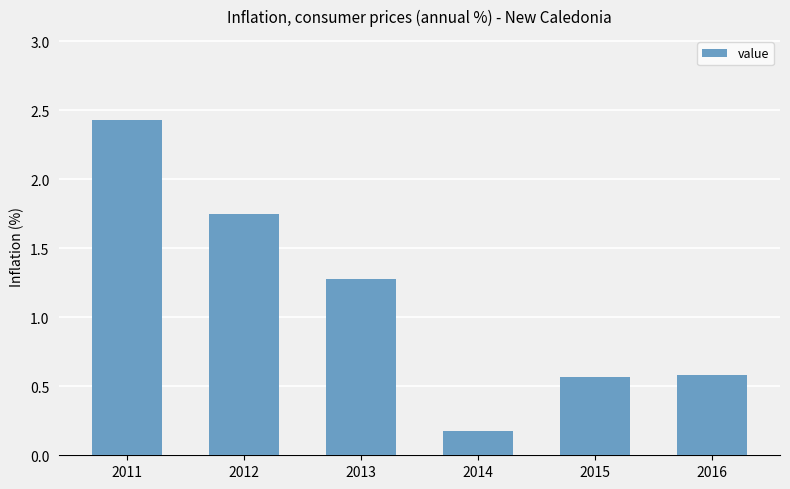

At which label is the value closest to 1?

2013